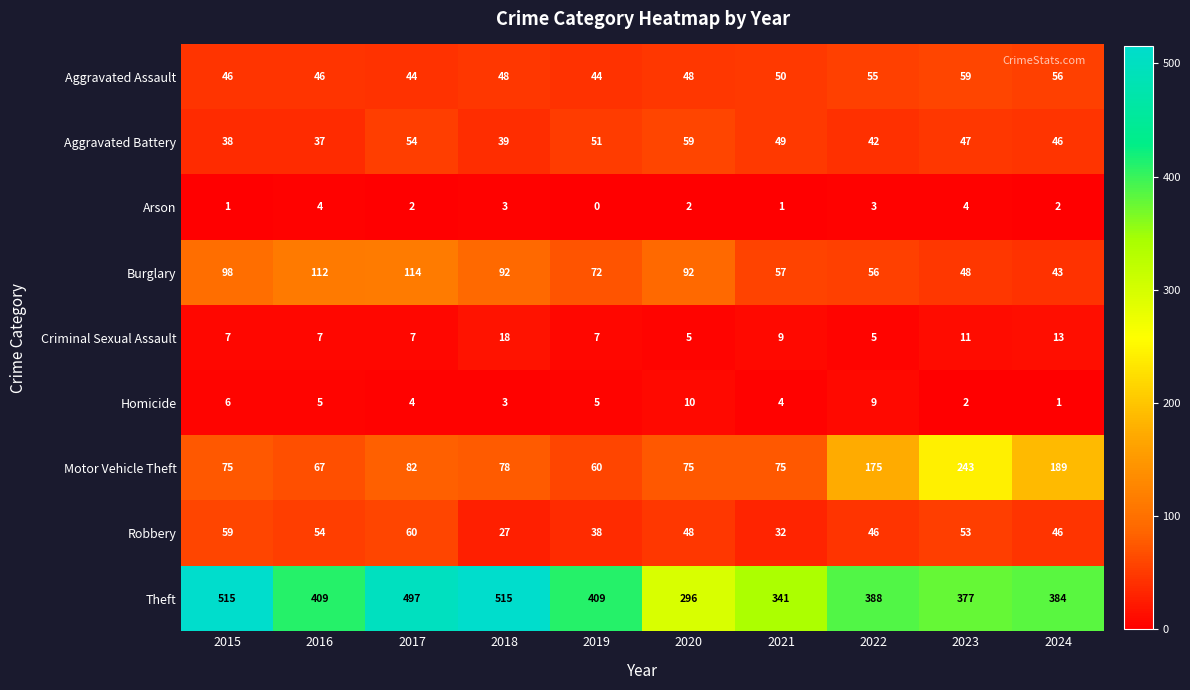

How many Criminal Sexual Assault values are between 7 and 11?

6